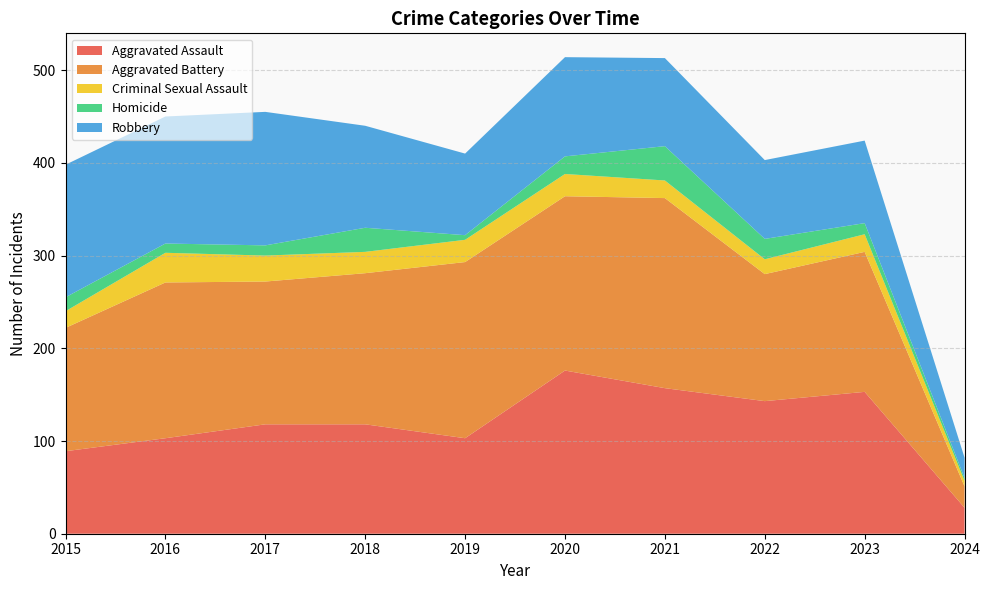

Reading left to right, what are all the values shown in this chart?

Aggravated Assault: 2015=89	2016=103	2017=118	2018=118	2019=103	2020=176	2021=157	2022=143	2023=153	2024=28
Aggravated Battery: 2015=133	2016=168	2017=154	2018=163	2019=190	2020=188	2021=205	2022=137	2023=151	2024=23
Criminal Sexual Assault: 2015=18	2016=32	2017=28	2018=23	2019=24	2020=24	2021=19	2022=16	2023=19	2024=6
Homicide: 2015=15	2016=10	2017=11	2018=26	2019=5	2020=19	2021=37	2022=22	2023=12	2024=3
Robbery: 2015=143	2016=137	2017=144	2018=110	2019=88	2020=107	2021=95	2022=85	2023=89	2024=22